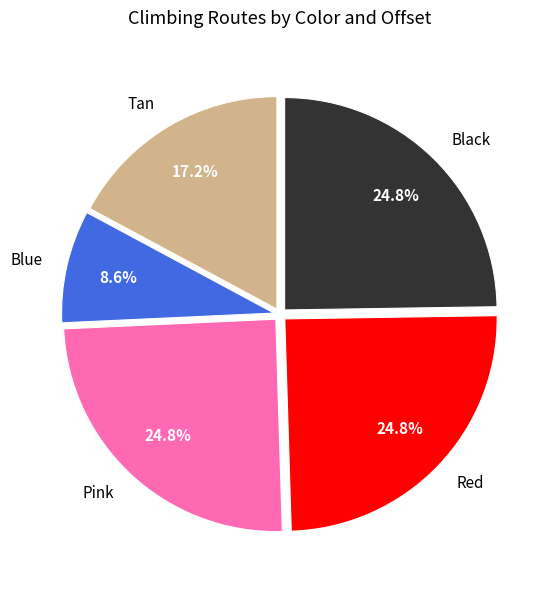

To the nearest percent, what is the difference between the largest and smallest slice percentages?

16%